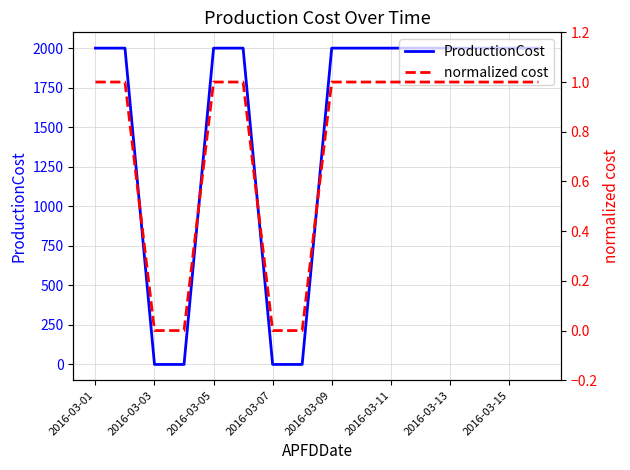

At which category is the sum across all series the highest?

2016-03-01